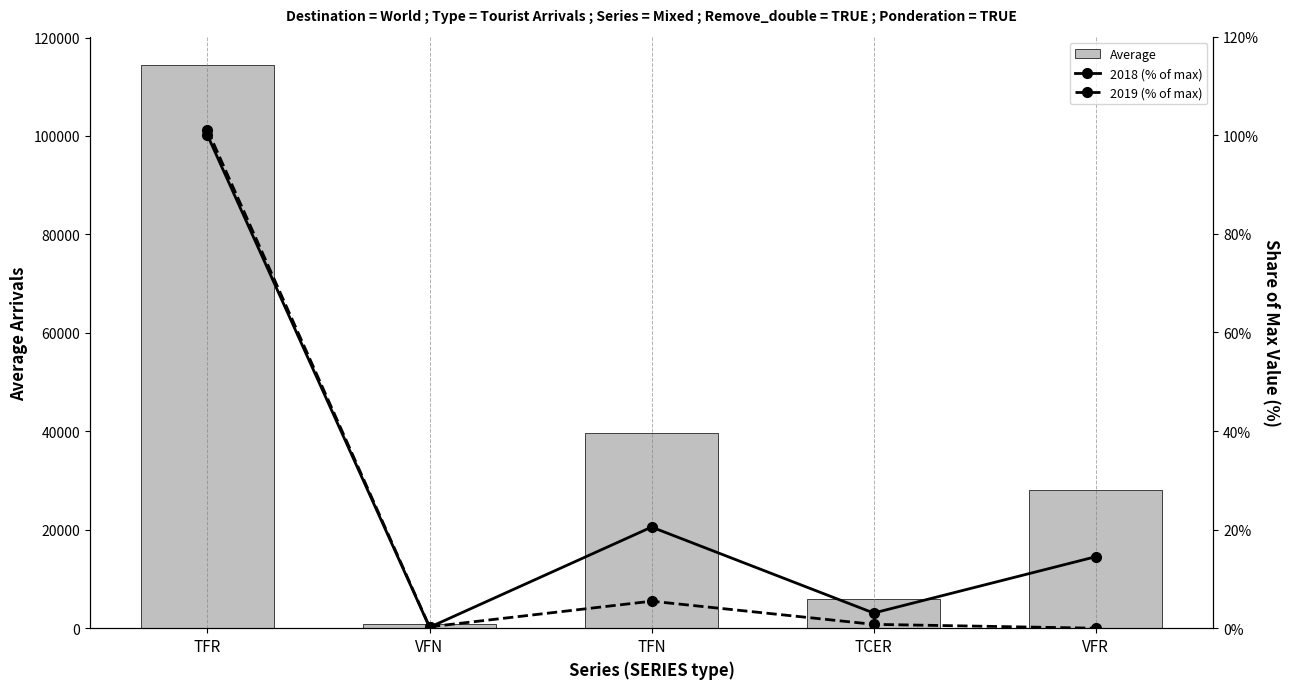

Which category has the lowest value across all series?

VFR